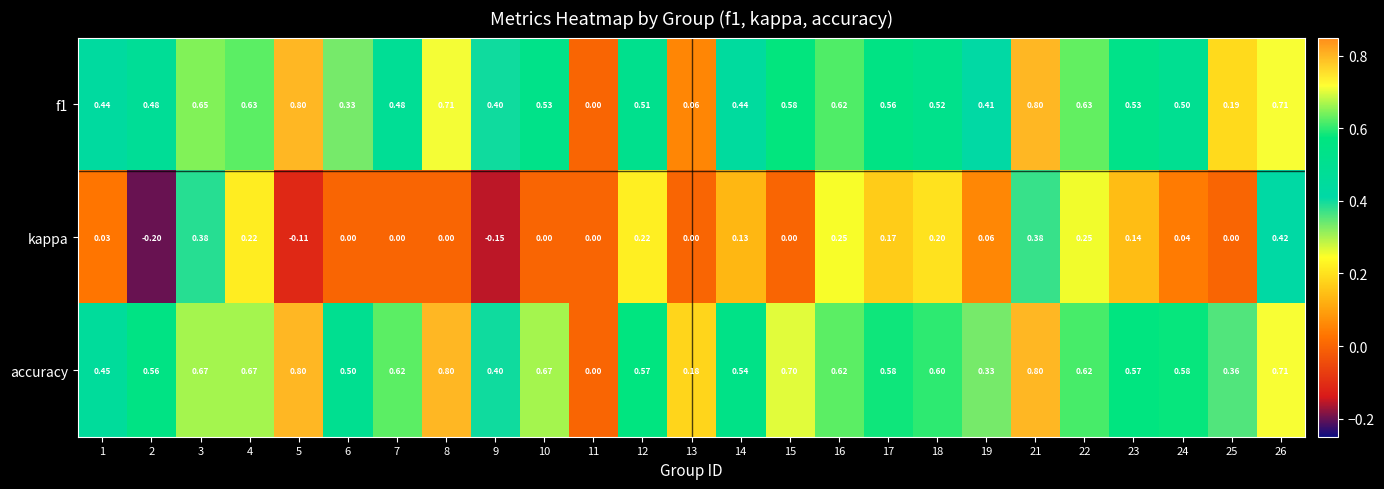

Between 7 and 26, which series saw the biggest shift?

kappa